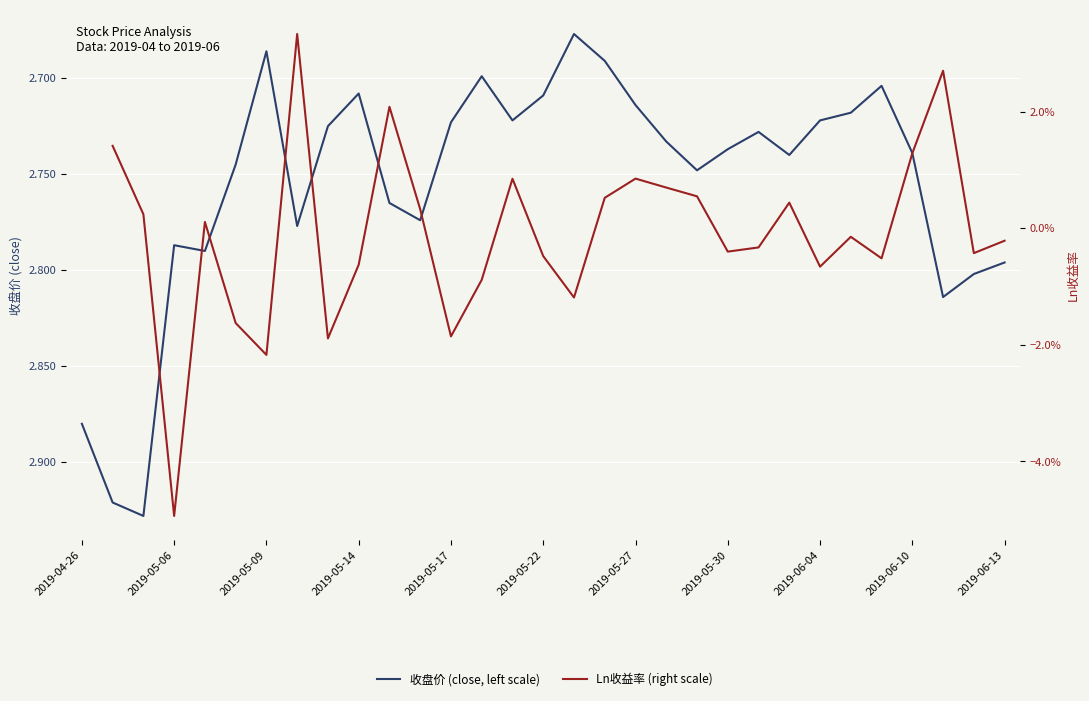

What position from the left is 11?

12